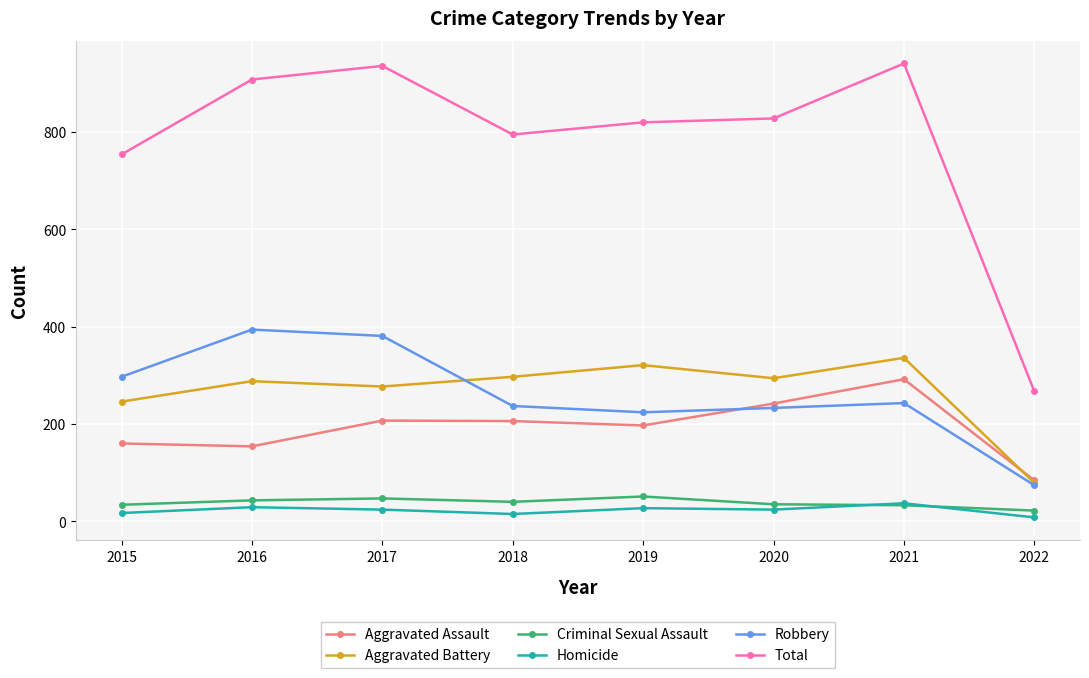

Which category has the lowest value in the Total series?

2022